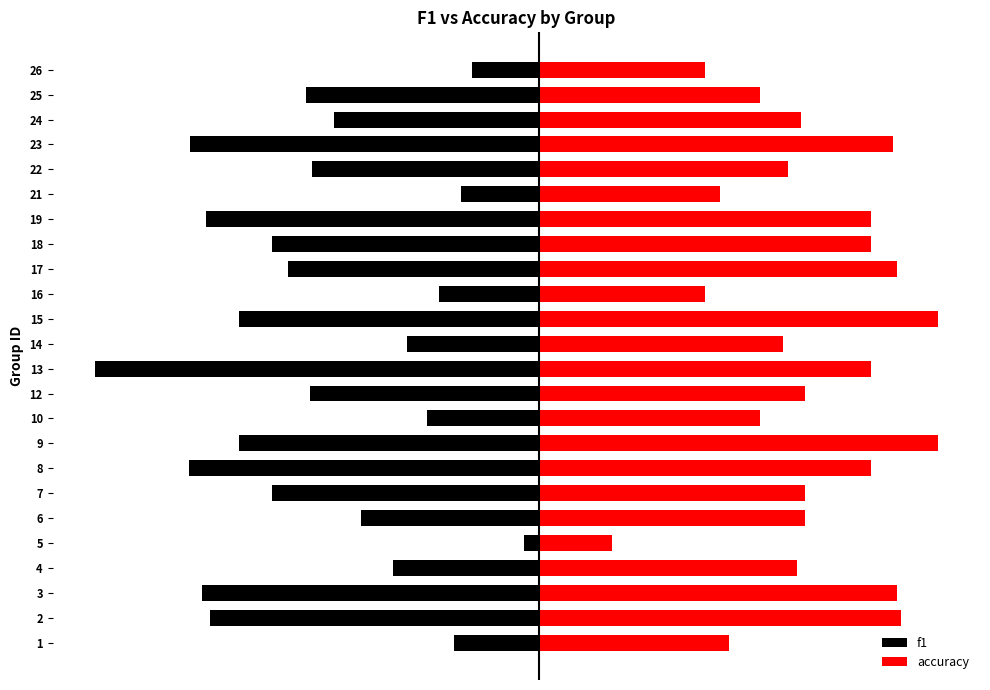

What is the spread (max minus min) of values at 14?

0.4